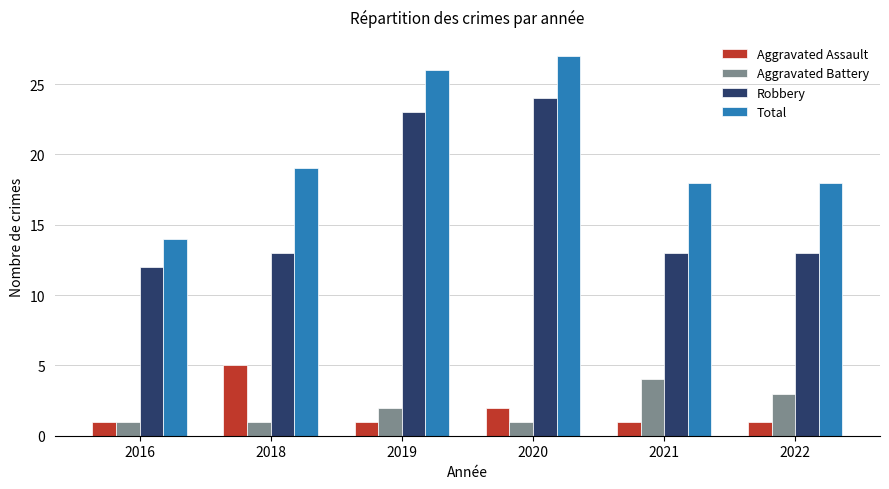

What is the sum of the Aggravated Battery values at 2016 and 2020?

2